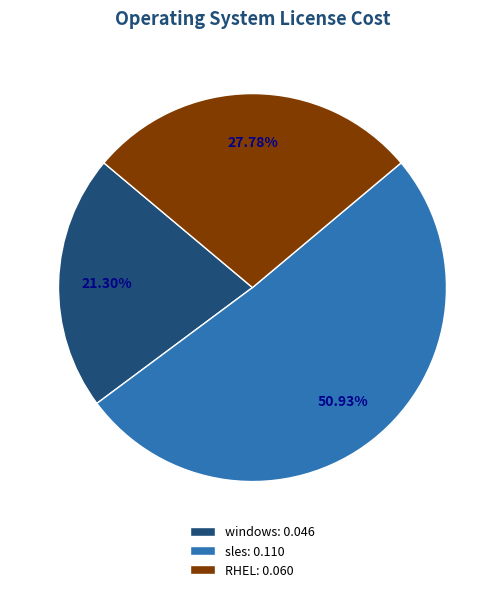

Which category has the smallest portion of the pie?

windows: 0.046